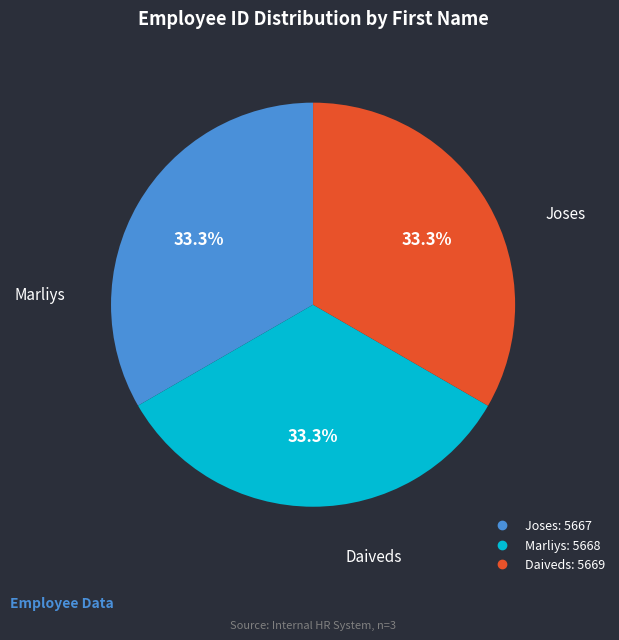

To the nearest percent, what percentage of the pie is Joses?

33%